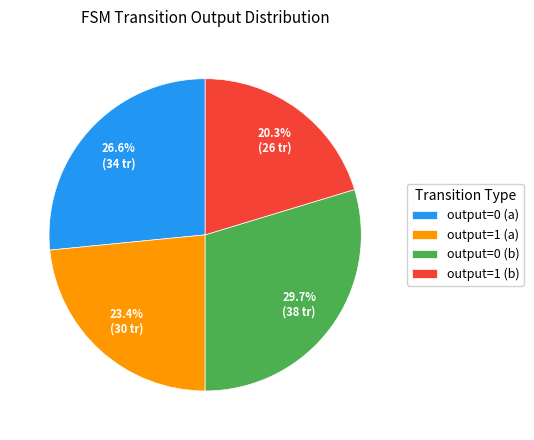

Which category has the biggest portion of the pie?

output=0 (b)